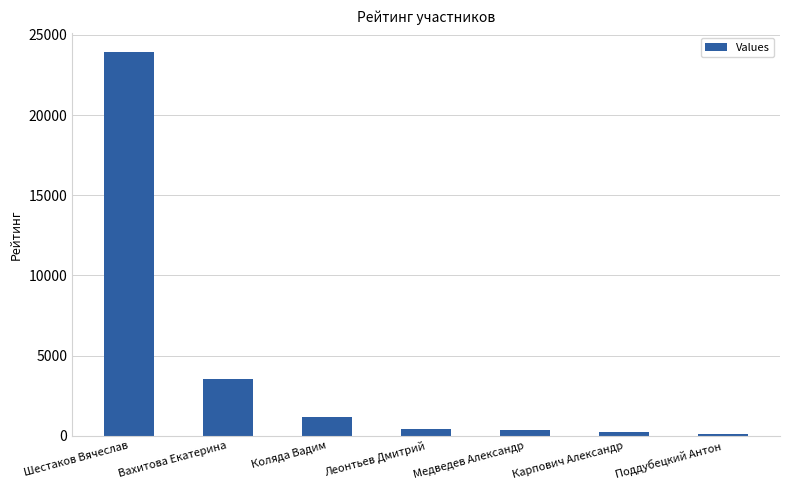

Which has a higher value, Карпович Александр or Леонтьев Дмитрий?

Леонтьев Дмитрий